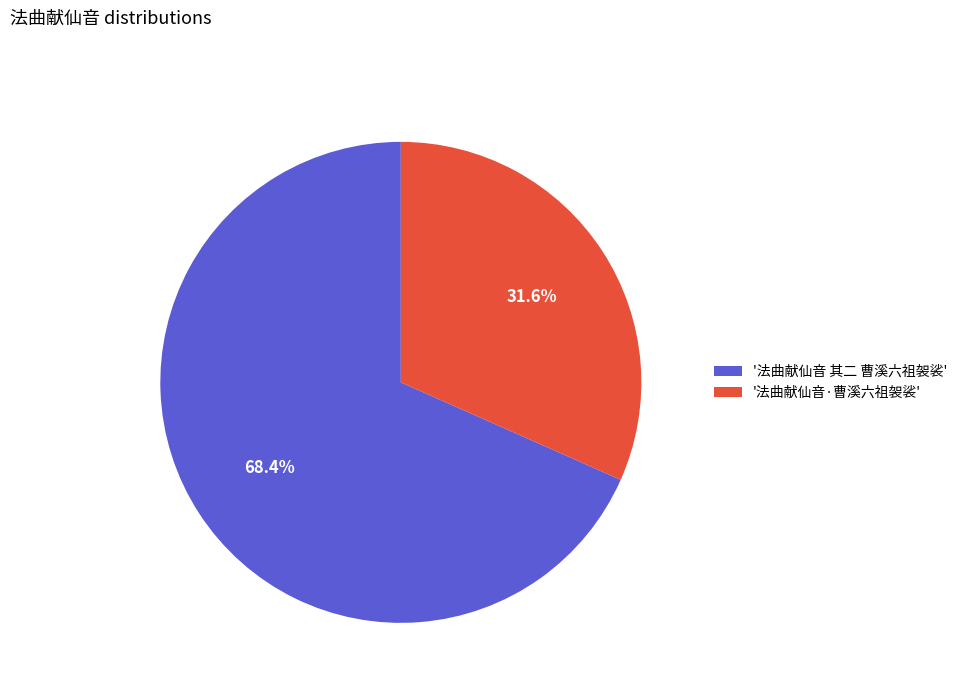

Combined, what portion of the pie is '法曲献仙音·曹溪六祖袈裟' and '法曲献仙音 其二 曹溪六祖袈裟'?

100.0%